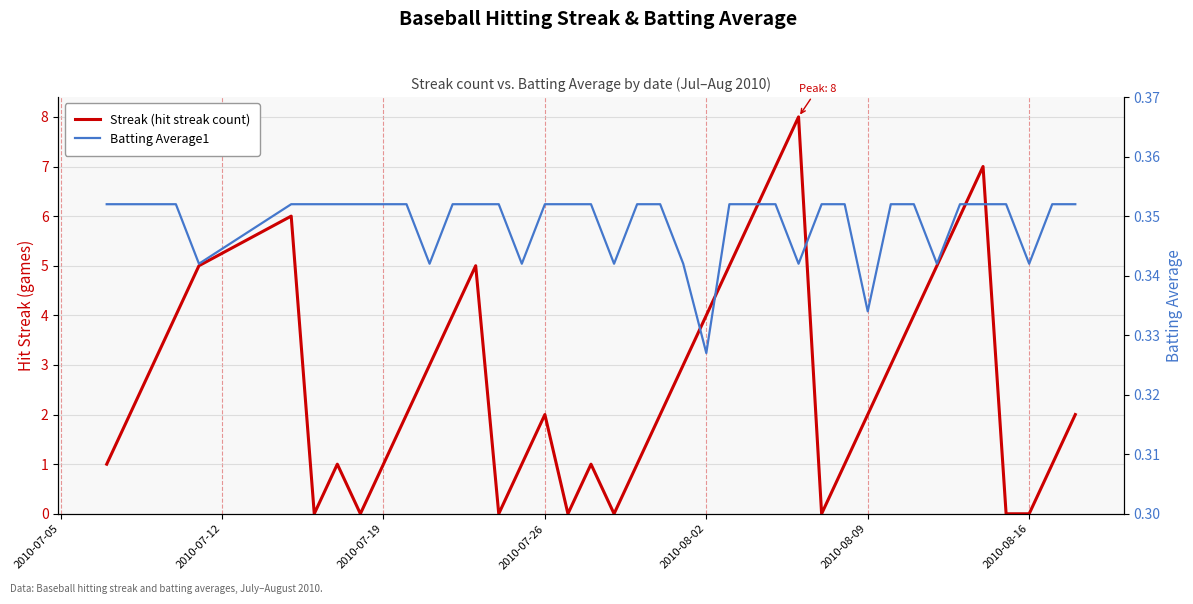

Which series has the largest total across all categories?

Streak